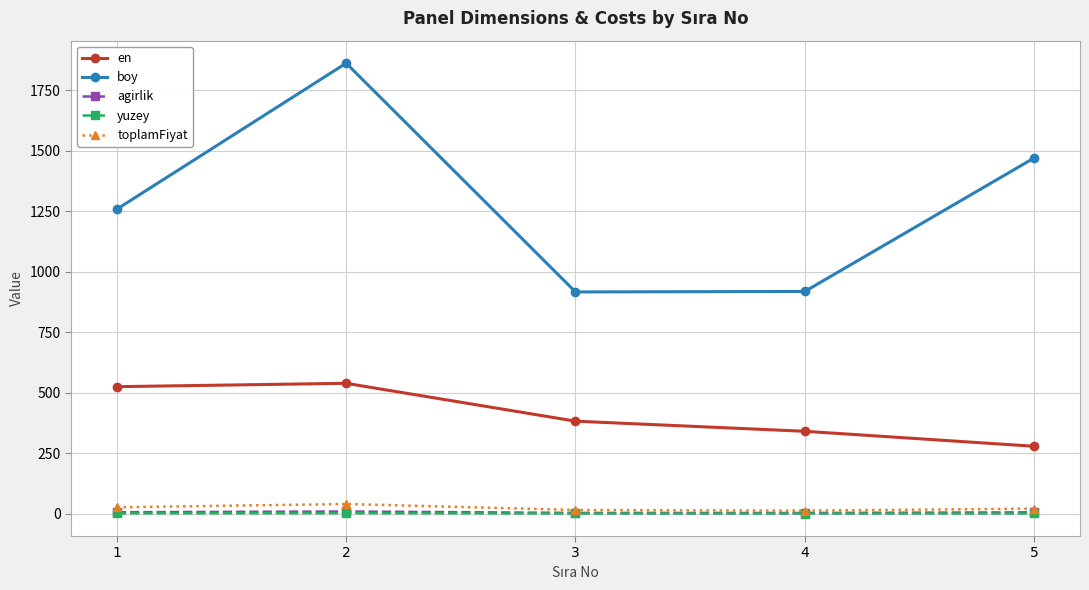

True or false: toplamFiyat and en intersect in this chart.

False